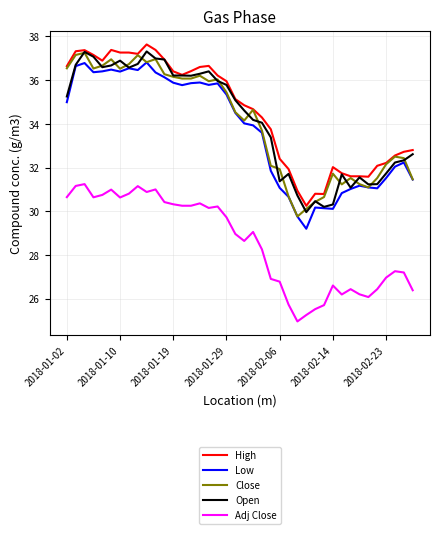

Does the chart display data point markers on the line(s)?

No